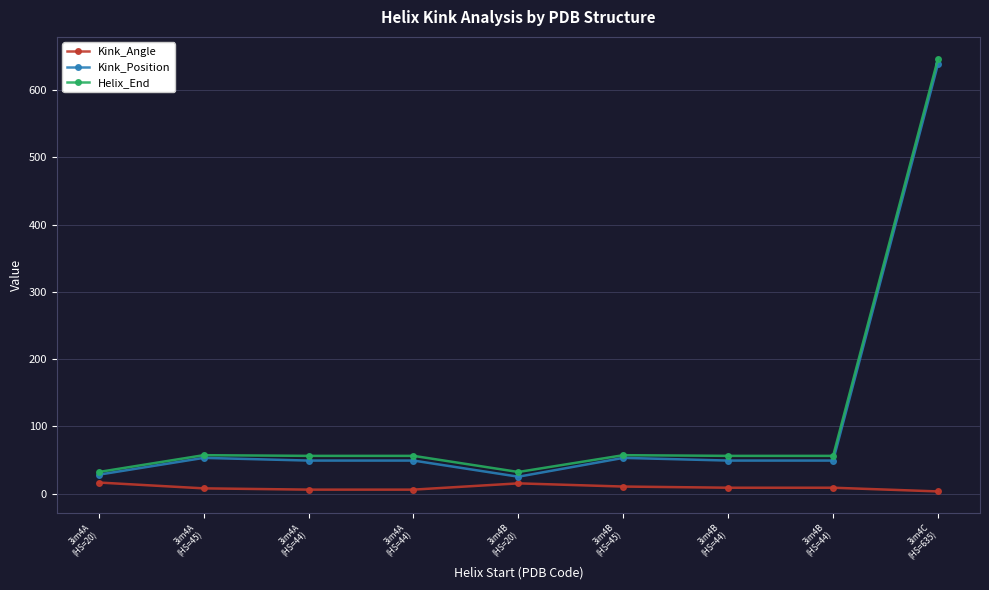

At which label is Helix_End closest to 339?

3im4A
(HS=45)